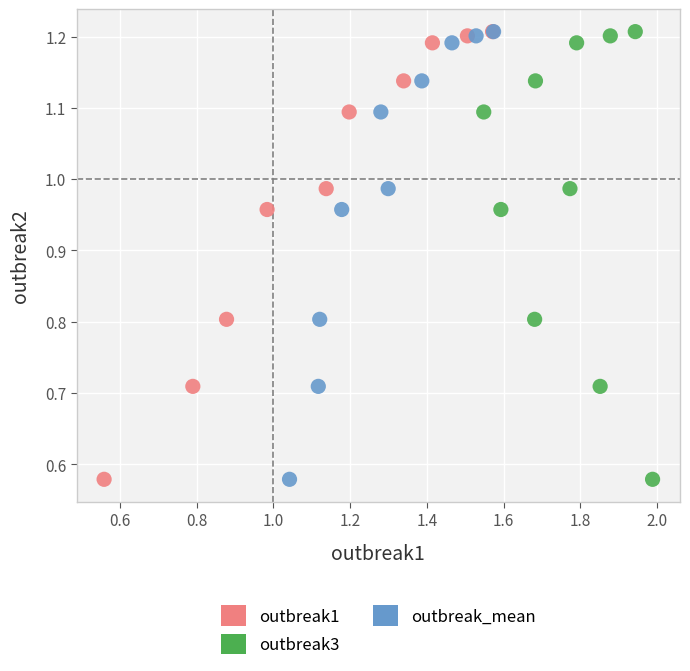

What are all the series names shown in the legend?

outbreak1, outbreak3, outbreak_mean